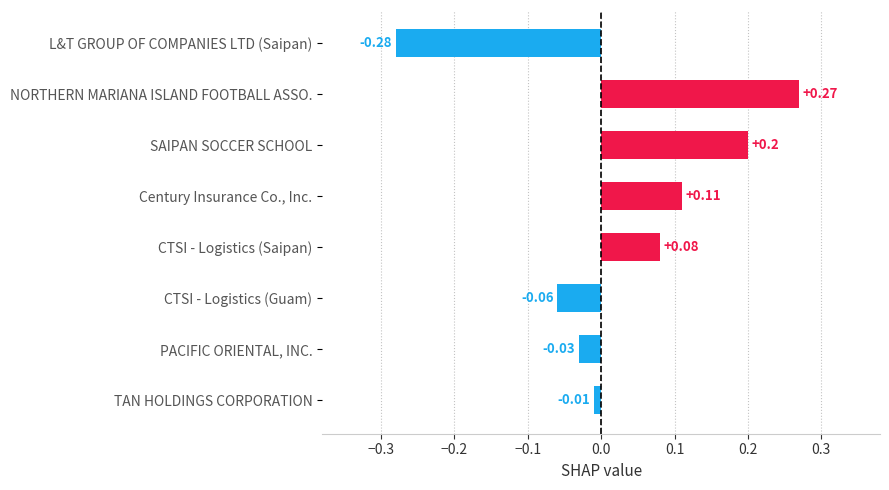

What is the difference between the second highest and minimum values?

0.5